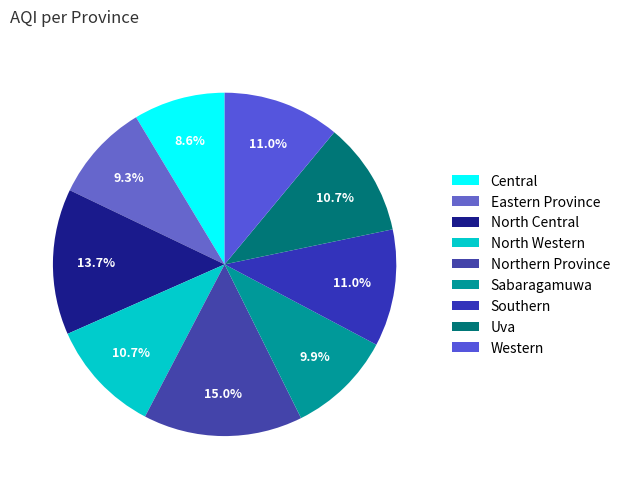

Which category has the smallest portion of the pie?

Central